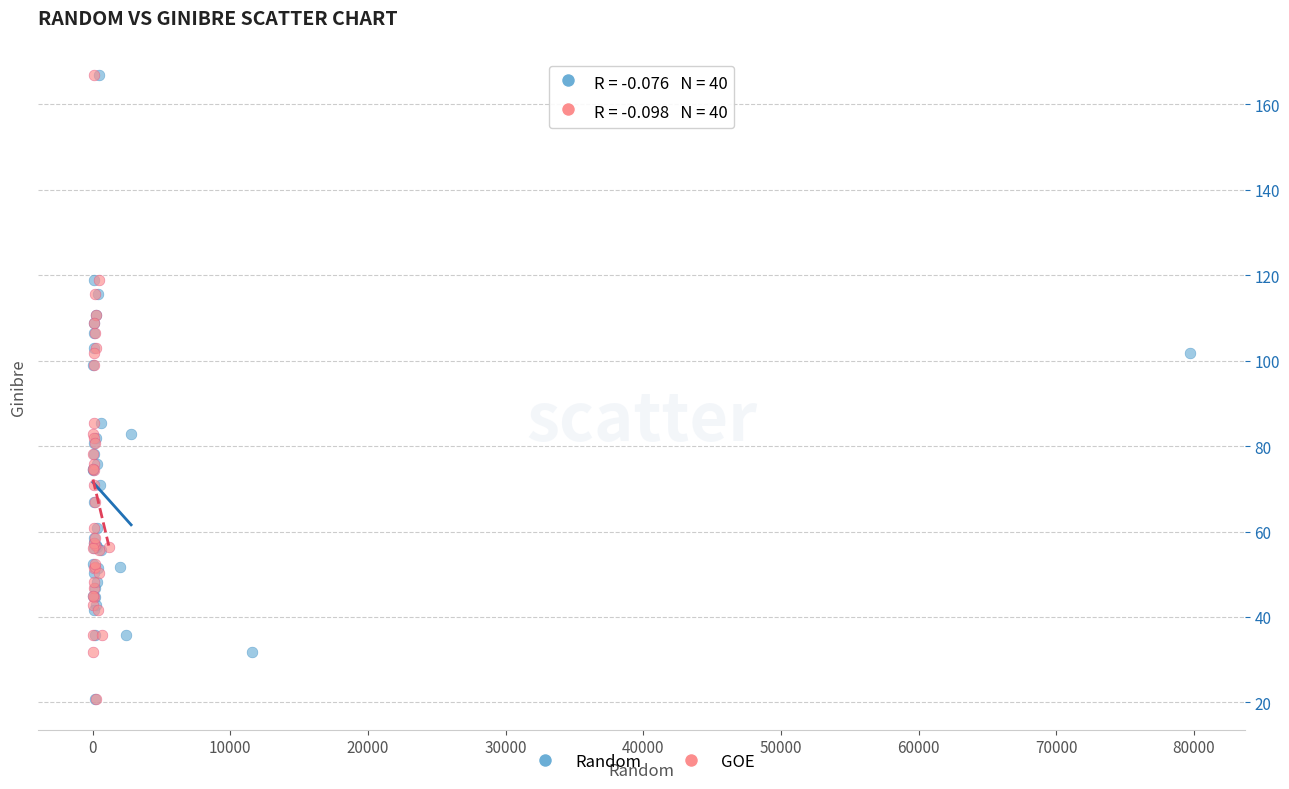

What are all the series names shown in the legend?

Random, GOE